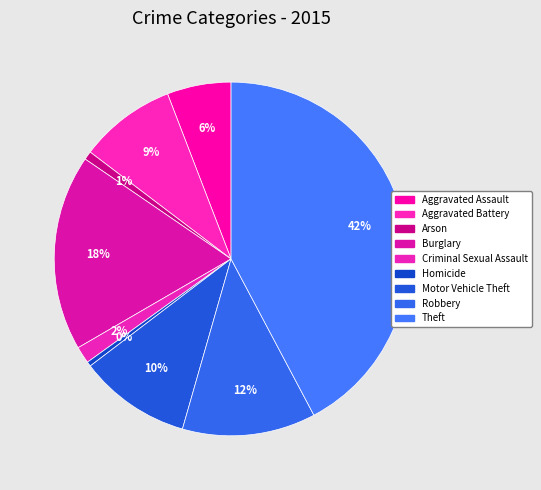

Is there a majority slice in this chart?

No